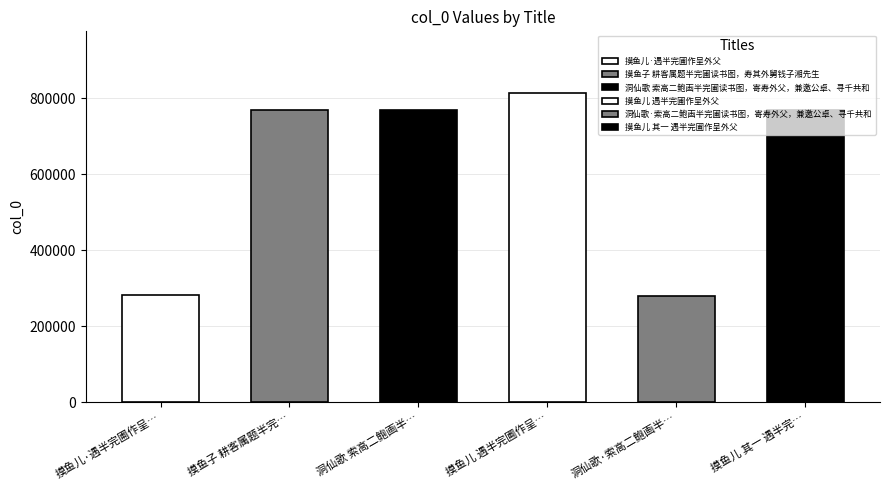

At which label is the value closest to 547051?

洞仙歌 索高二鲍画半完圃读书图，寄寿外父，兼邀公卓、寻千共和